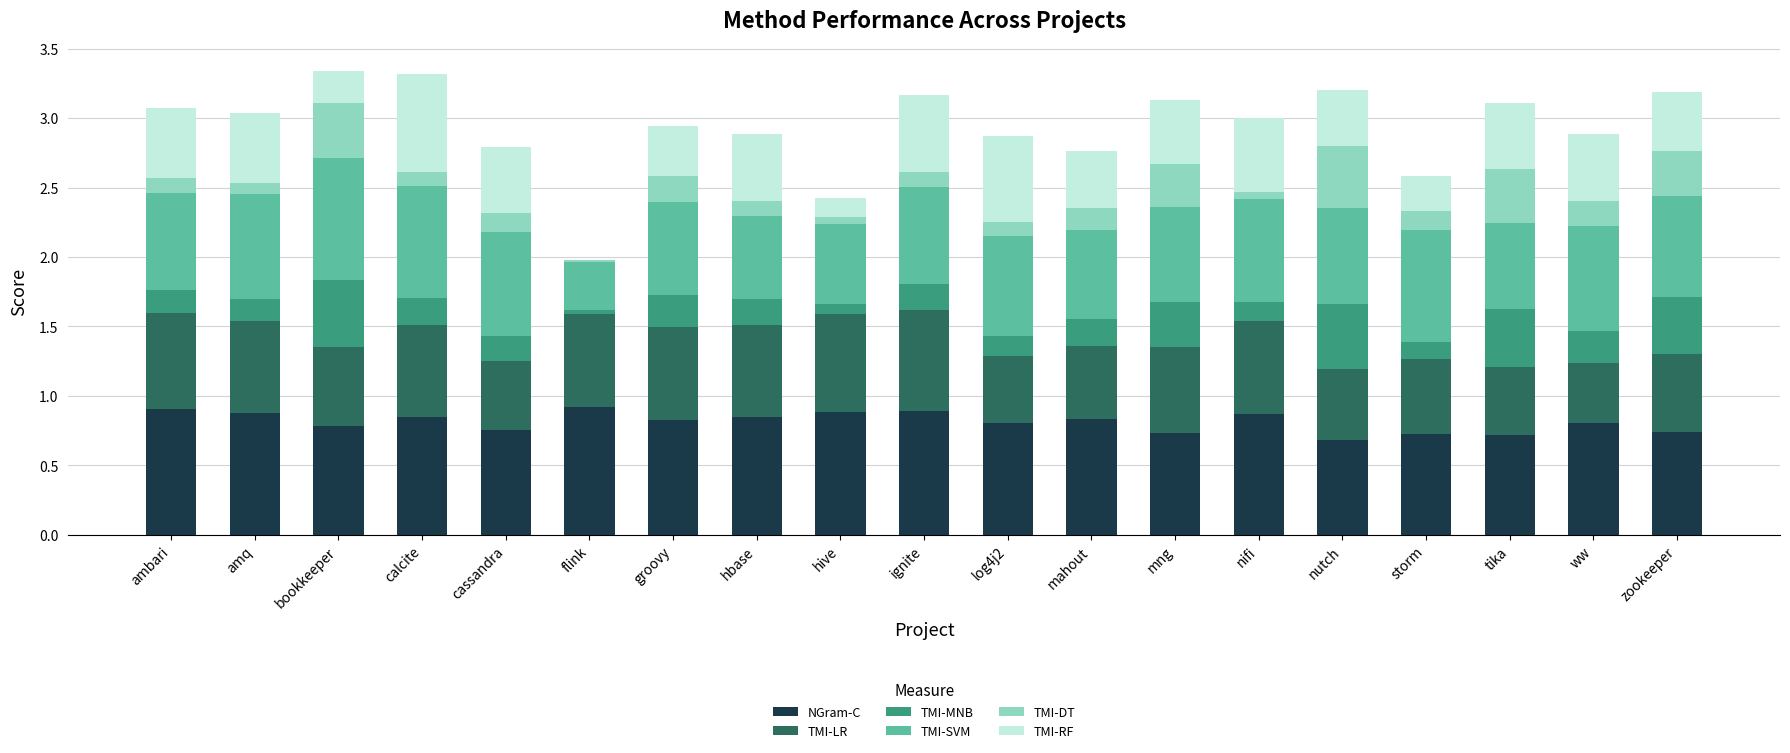

The NGram-C series shows 0.9 at flink. True or false?

True